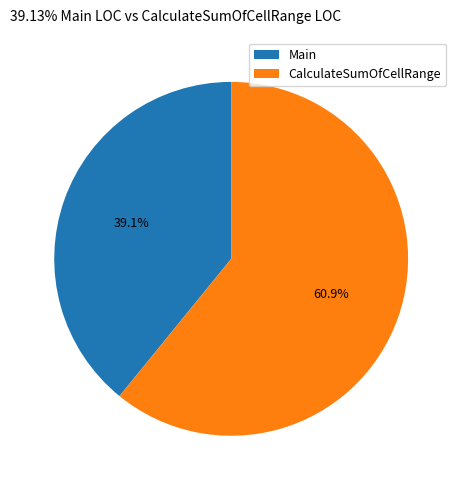

To the nearest percent, what is the difference between the Main and CalculateSumOfCellRange slice percentages?

22%